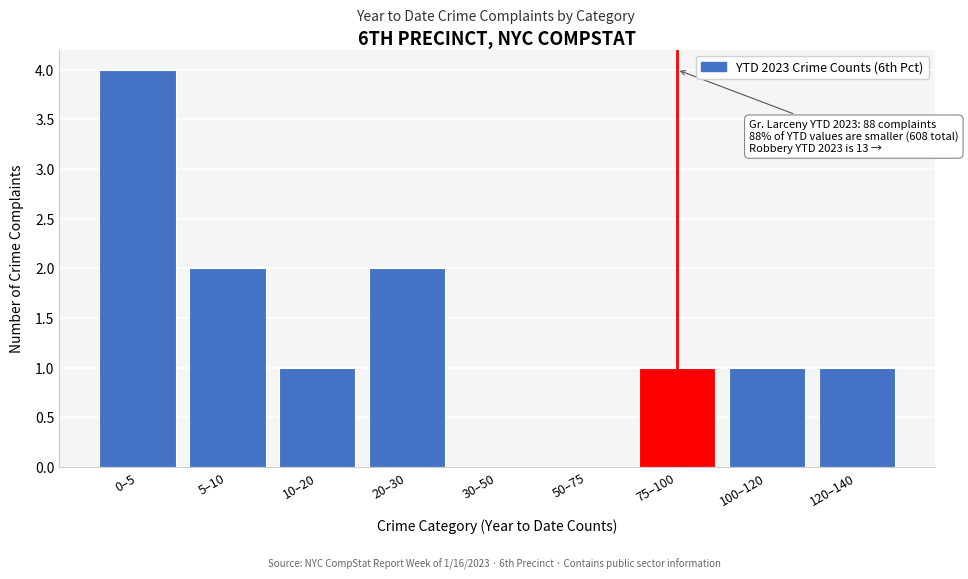

Reading left to right, extract all data points from this chart.

0–5=4	5–10=2	10–20=1	20–30=2	30–50=0	50–75=0	75–100=1	100–120=1	120–140=1